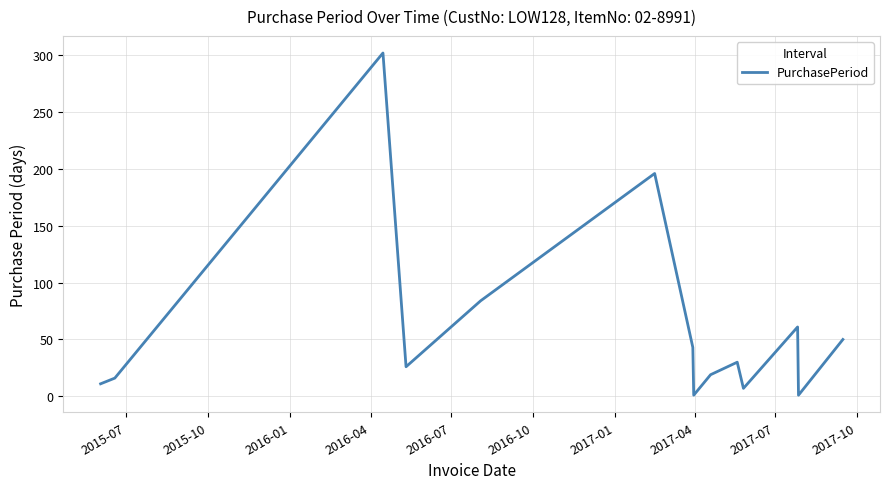

How many interior local peaks (higher than both neighbors) does the data have?

4